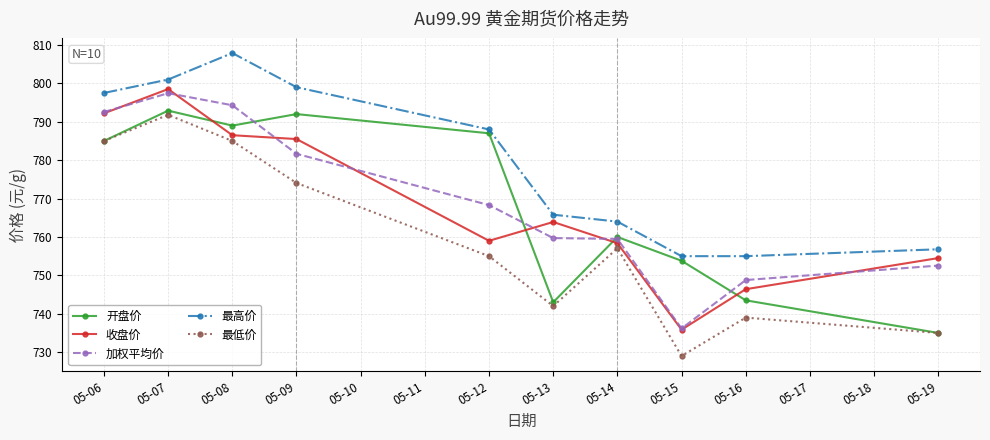

What are all the series names shown in the legend?

开盘价, 收盘价, 加权平均价, 最高价, 最低价